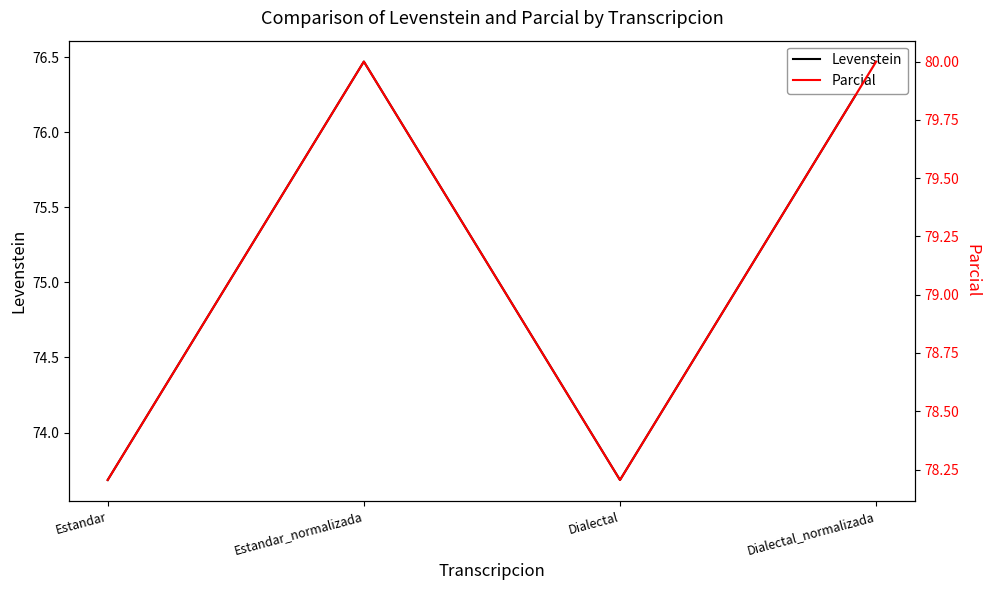

How many Parcial values are between 78 and 80?

4